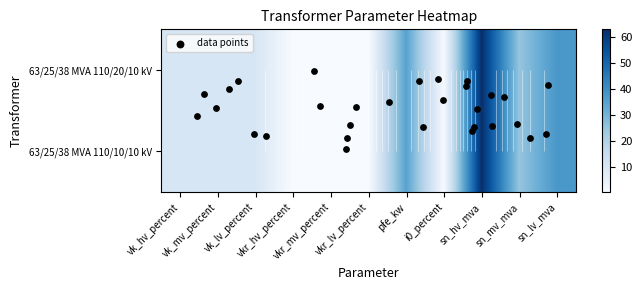

Where does the 63/25/38 MVA 110/20/10 kV series first go above 10?

vk_hv_percent